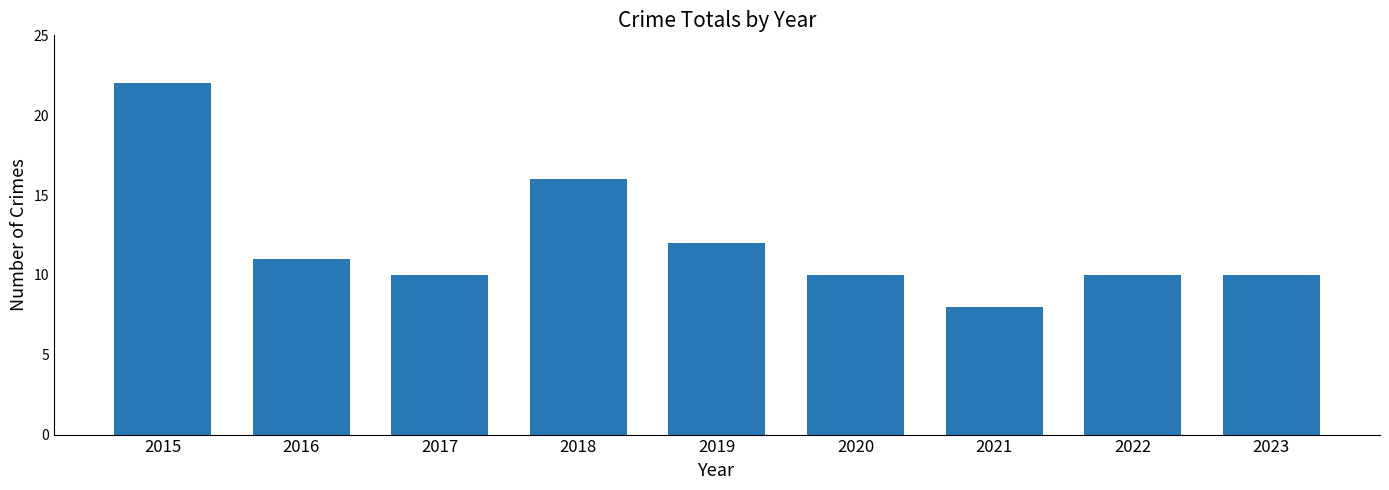

True or false: the data shows 10 at 2020.

True